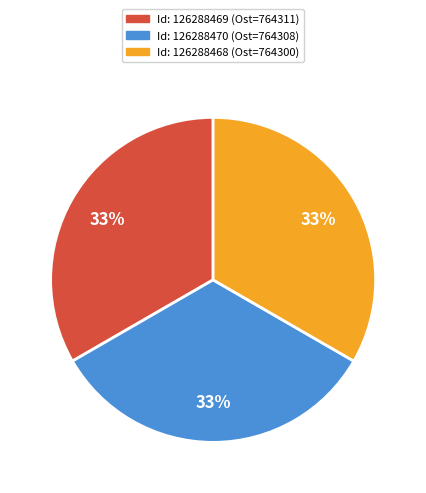

Does any single category account for the majority?

No